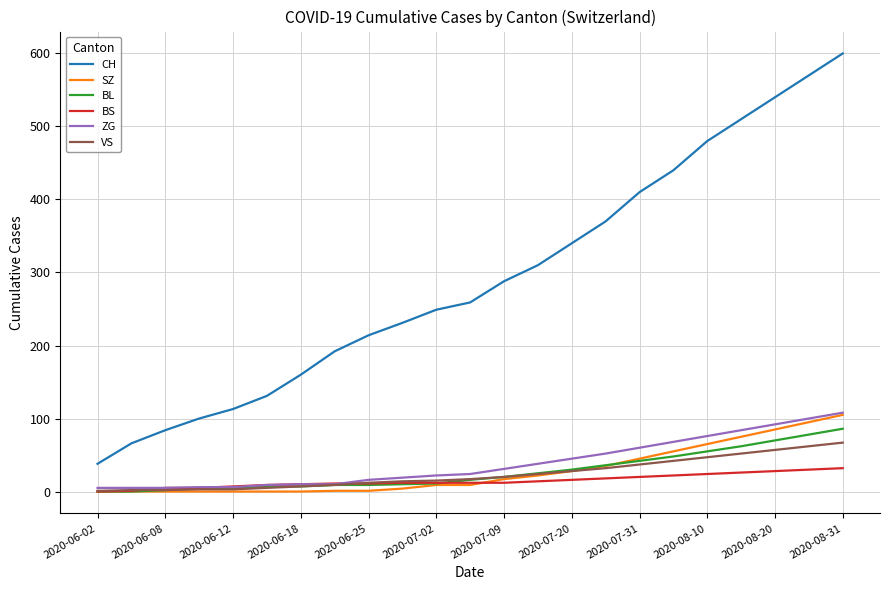

Which series has the largest total across all categories?

CH